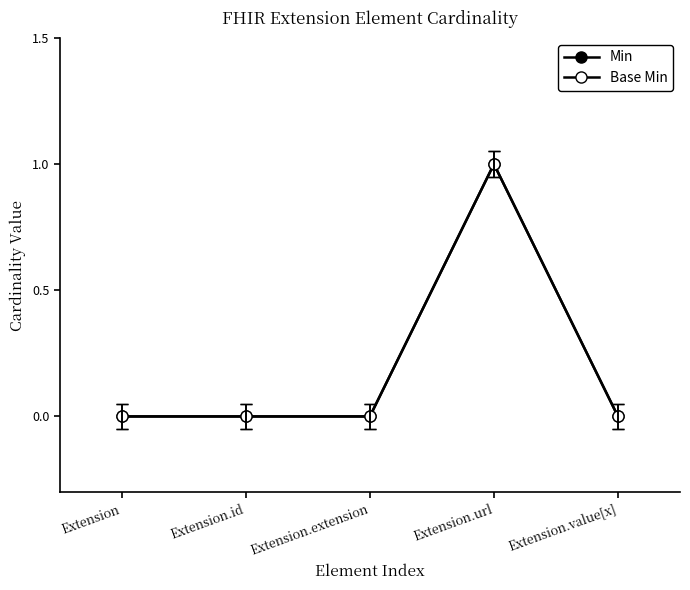

How many lines are shown in the chart?

2